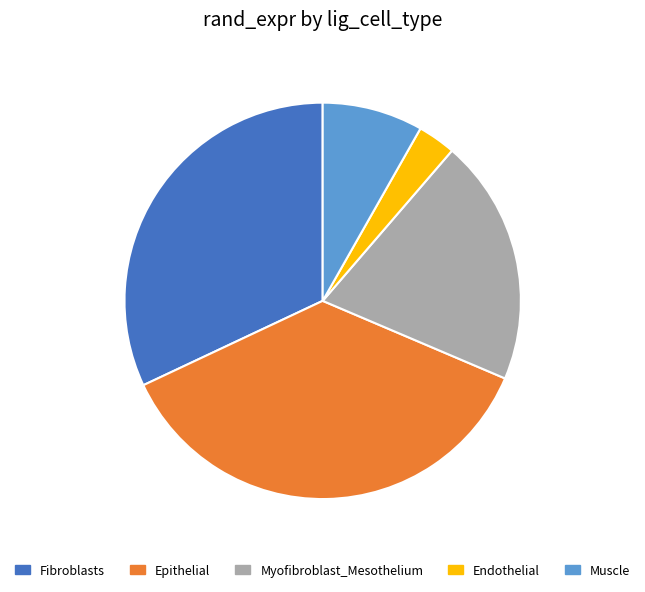

Approximately how many times larger is the value at Endothelial compared to Muscle?

0.4